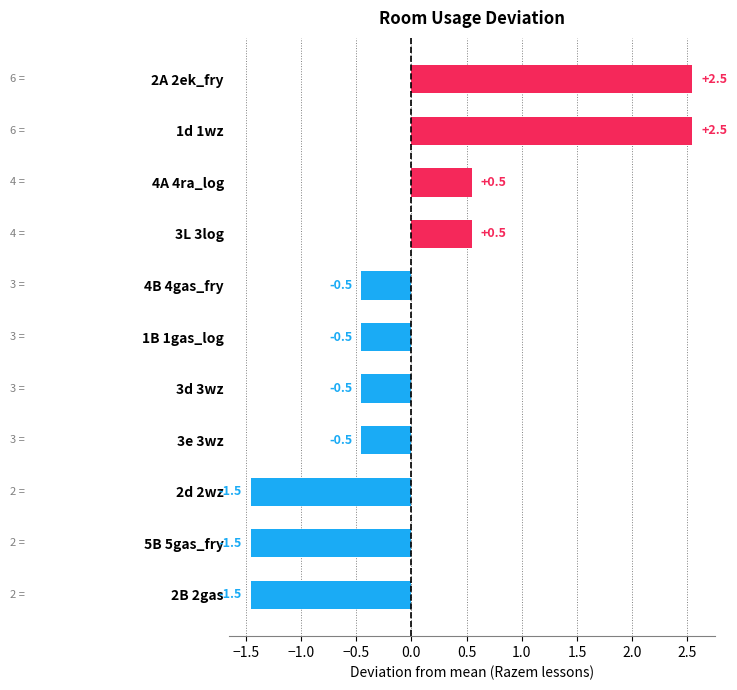

The value at 1B 1gas_log is -0.5. True or false?

True